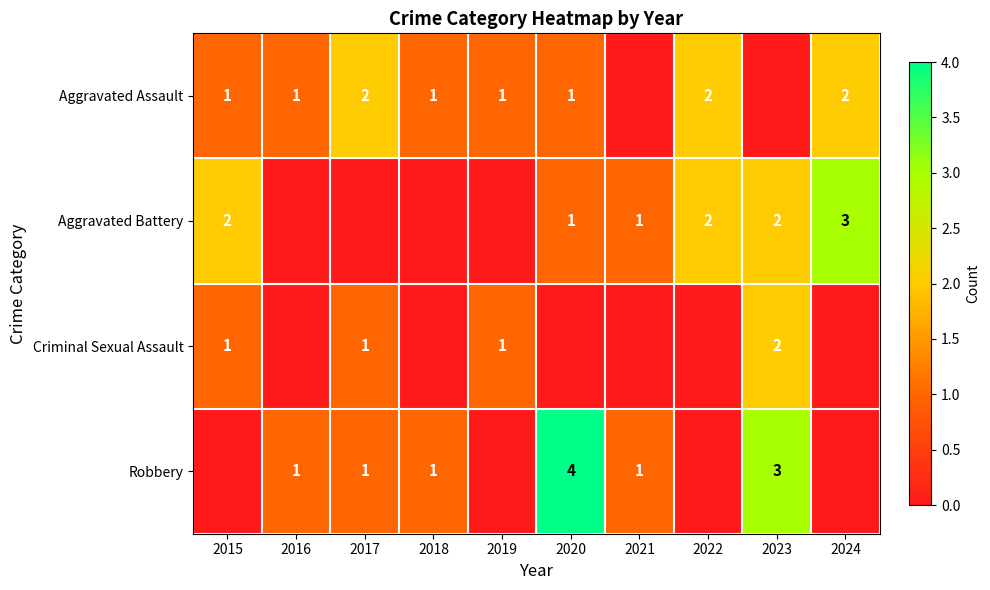

True or false: Robbery has a value of 3 at 2023.

True